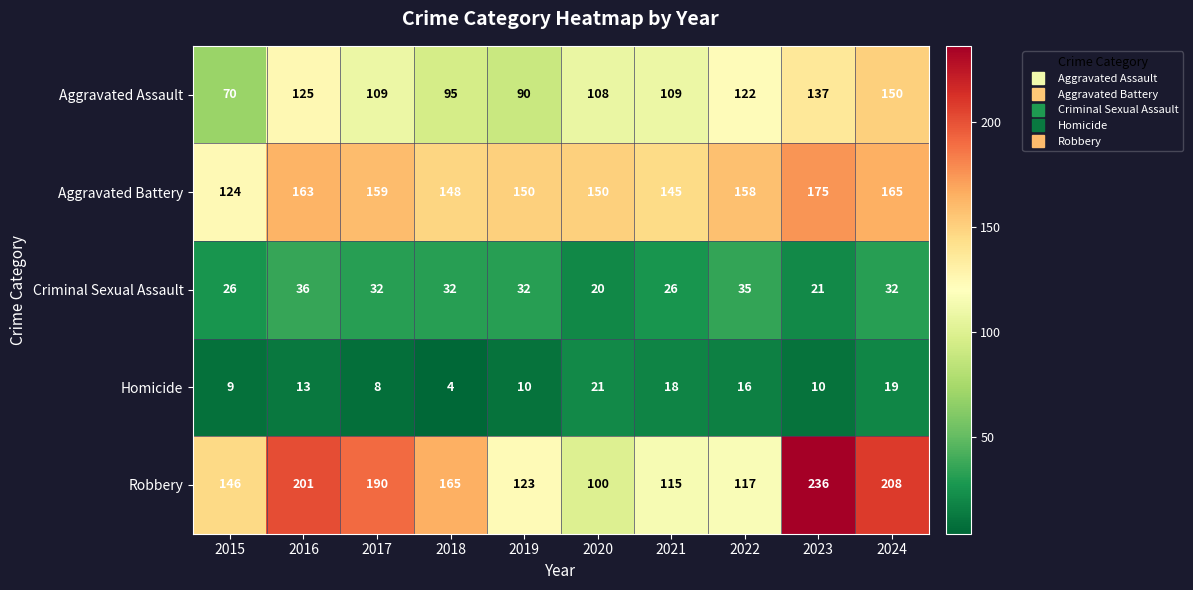

Rank the categories by Robbery value from highest to lowest.

2023, 2024, 2016, 2017, 2018, 2015, 2019, 2022, 2021, 2020